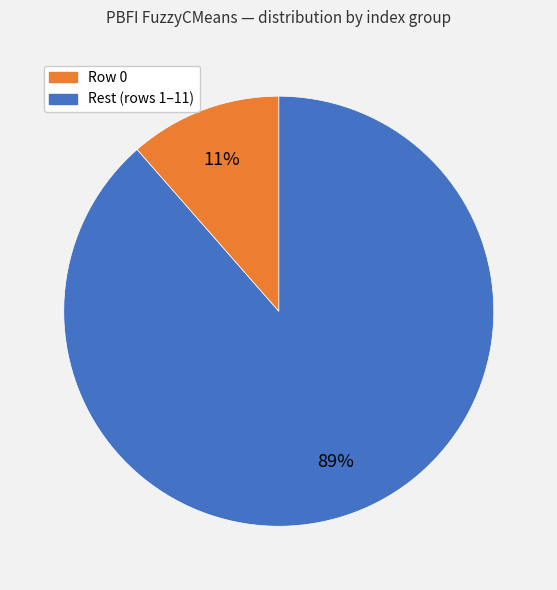

Is there a majority slice in this chart?

Yes